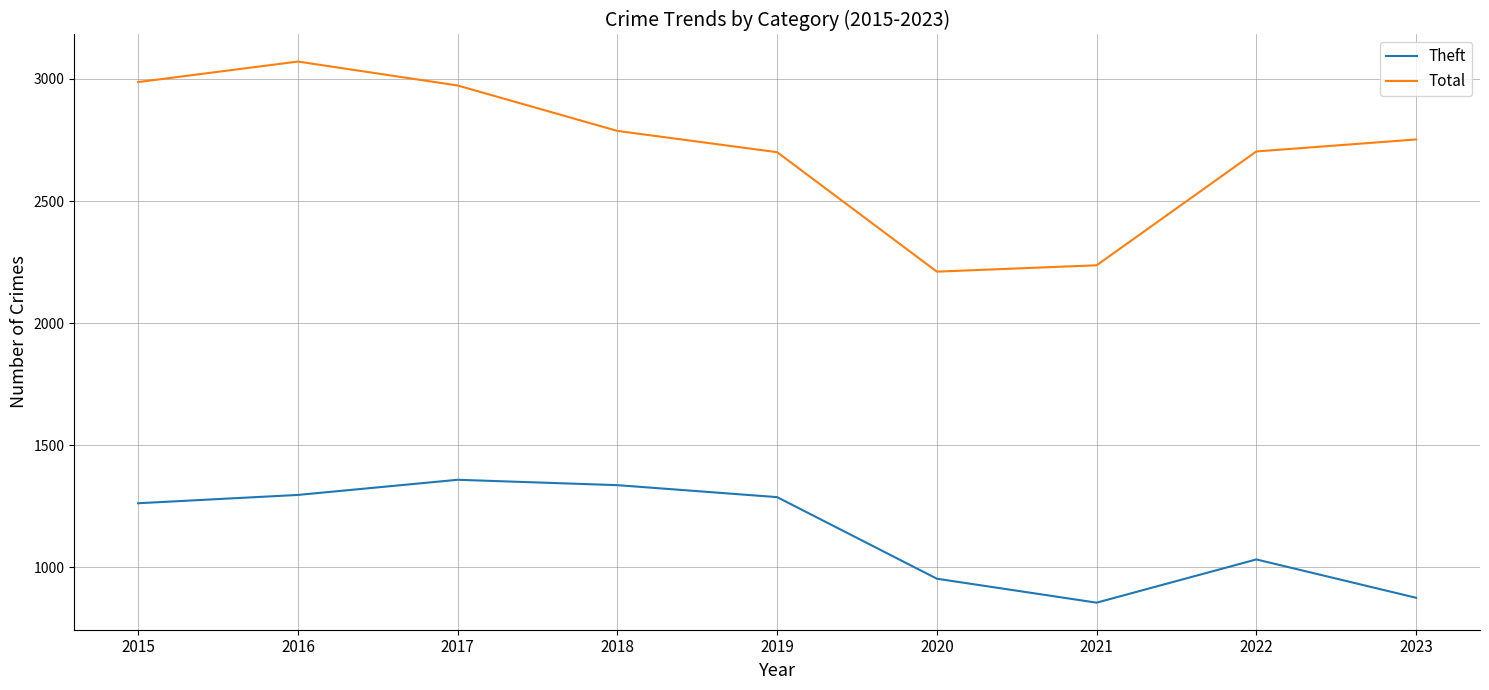

True or false: Total and Theft intersect in this chart.

False